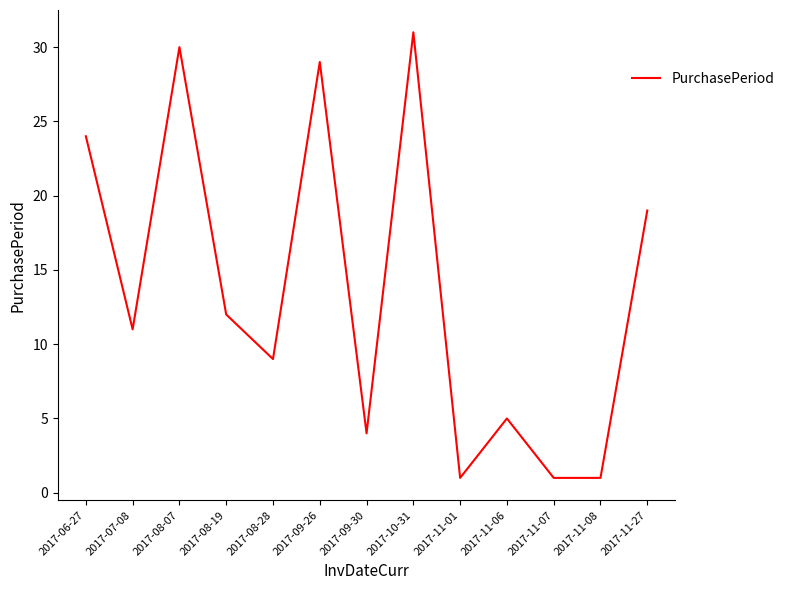

Where does the data first go above 11?

2017-06-27